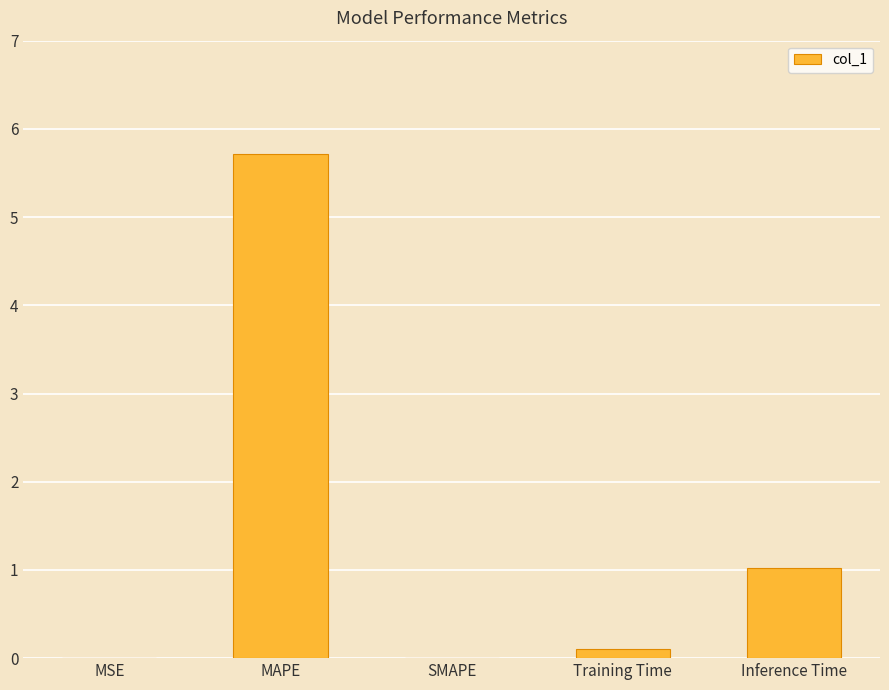

The chart shows a value of 0.0 at MSE. True or false?

True